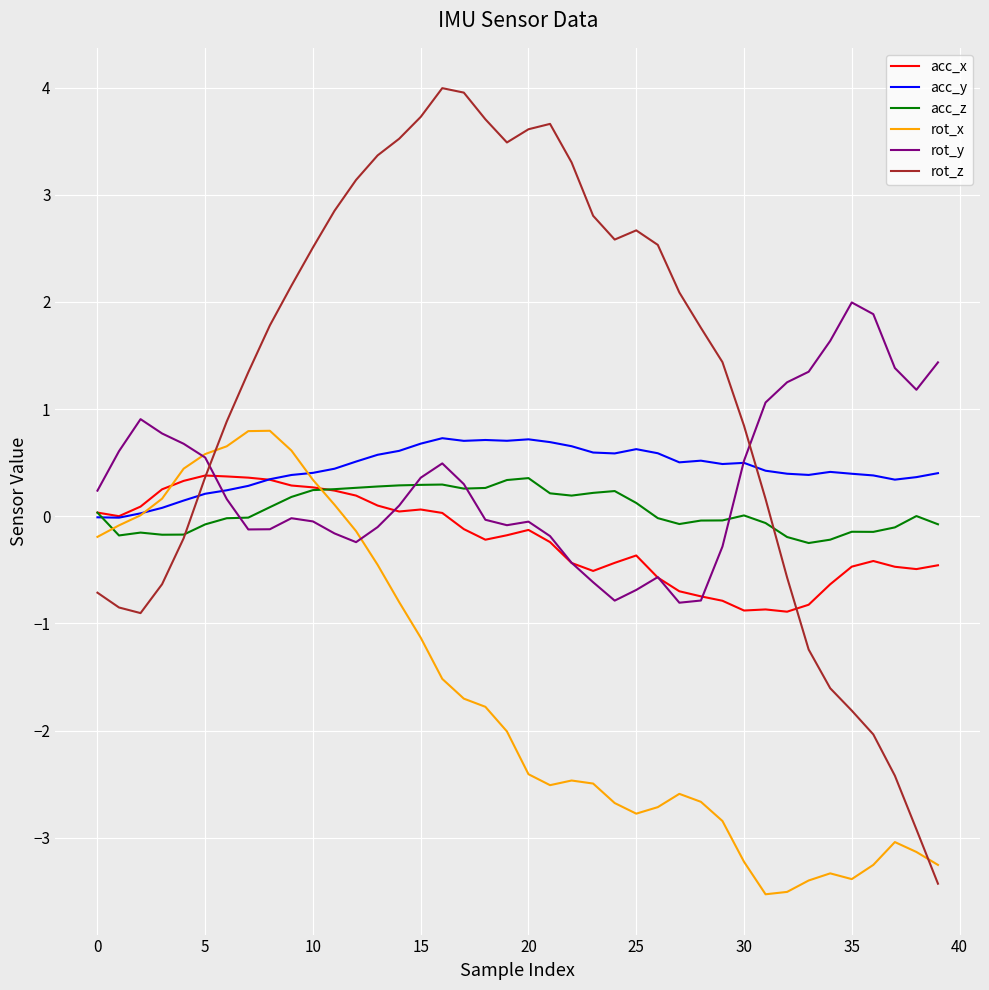

Which series has the largest total across all categories?

rot_z